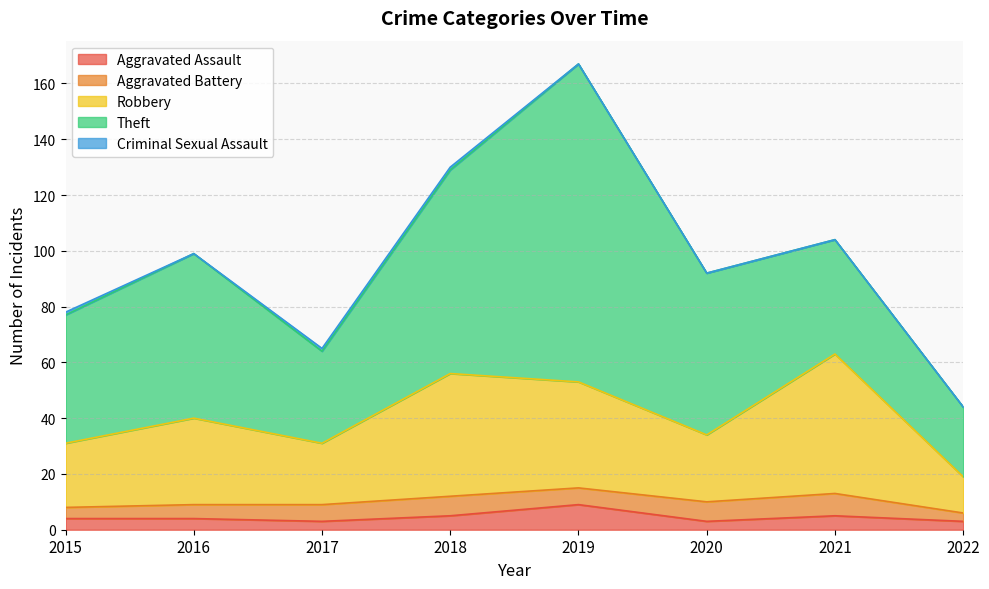

The value of Aggravated Battery at 2015 is 4. True or false?

True